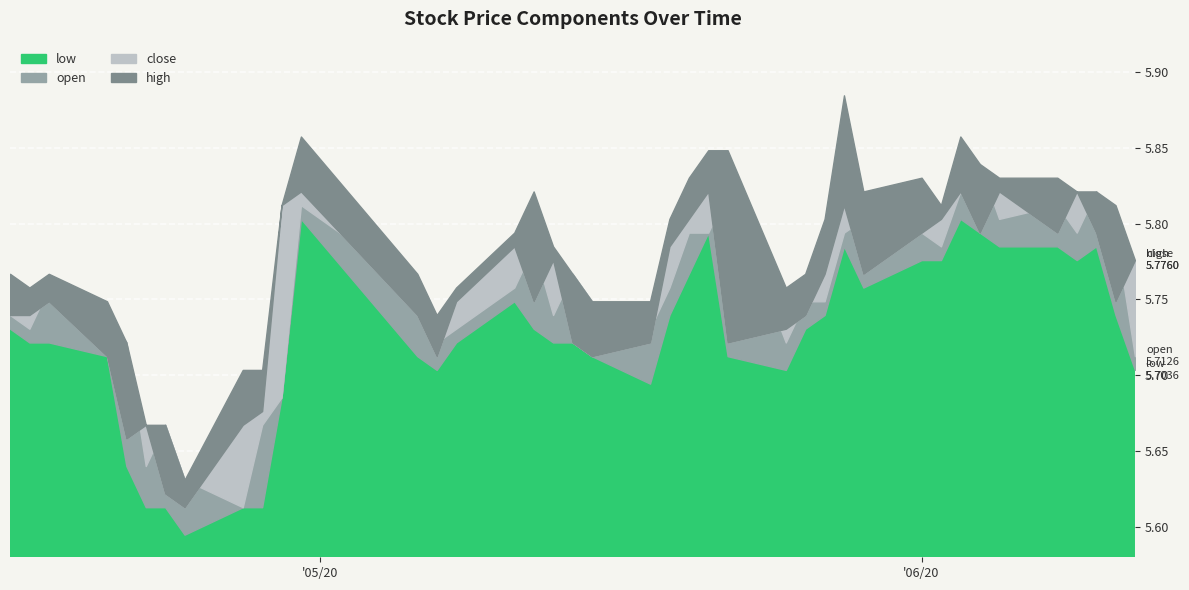

Reading left to right, list all the values displayed in this chart.

low: 5.7	5.7	5.7	5.7	5.6	5.6	5.6	5.6	5.6	5.6	5.7	5.8	5.7	5.7	5.7	5.7	5.7	5.7	5.7	5.7	5.7	5.7	5.8	5.8	5.7	5.7	5.7	5.7	5.8	5.8	5.8	5.8	5.8	5.8	5.8	5.8	5.8	5.8	5.7	5.7
open: 5.7	5.7	5.8	5.7	5.7	5.6	5.7	5.6	5.6	5.7	5.7	5.8	5.8	5.7	5.7	5.8	5.8	5.7	5.8	5.7	5.7	5.8	5.8	5.8	5.8	5.7	5.7	5.7	5.8	5.8	5.8	5.8	5.8	5.8	5.8	5.8	5.8	5.8	5.8	5.7
close: 5.7	5.7	5.7	5.7	5.7	5.7	5.6	5.6	5.7	5.7	5.8	5.8	5.7	5.7	5.7	5.8	5.7	5.8	5.7	5.7	5.7	5.8	5.8	5.8	5.7	5.7	5.7	5.8	5.8	5.8	5.8	5.8	5.8	5.8	5.8	5.8	5.8	5.8	5.7	5.8
high: 5.8	5.8	5.8	5.7	5.7	5.7	5.7	5.6	5.7	5.7	5.8	5.9	5.8	5.7	5.8	5.8	5.8	5.8	5.8	5.7	5.7	5.8	5.8	5.8	5.8	5.8	5.8	5.8	5.9	5.8	5.8	5.8	5.9	5.8	5.8	5.8	5.8	5.8	5.8	5.8